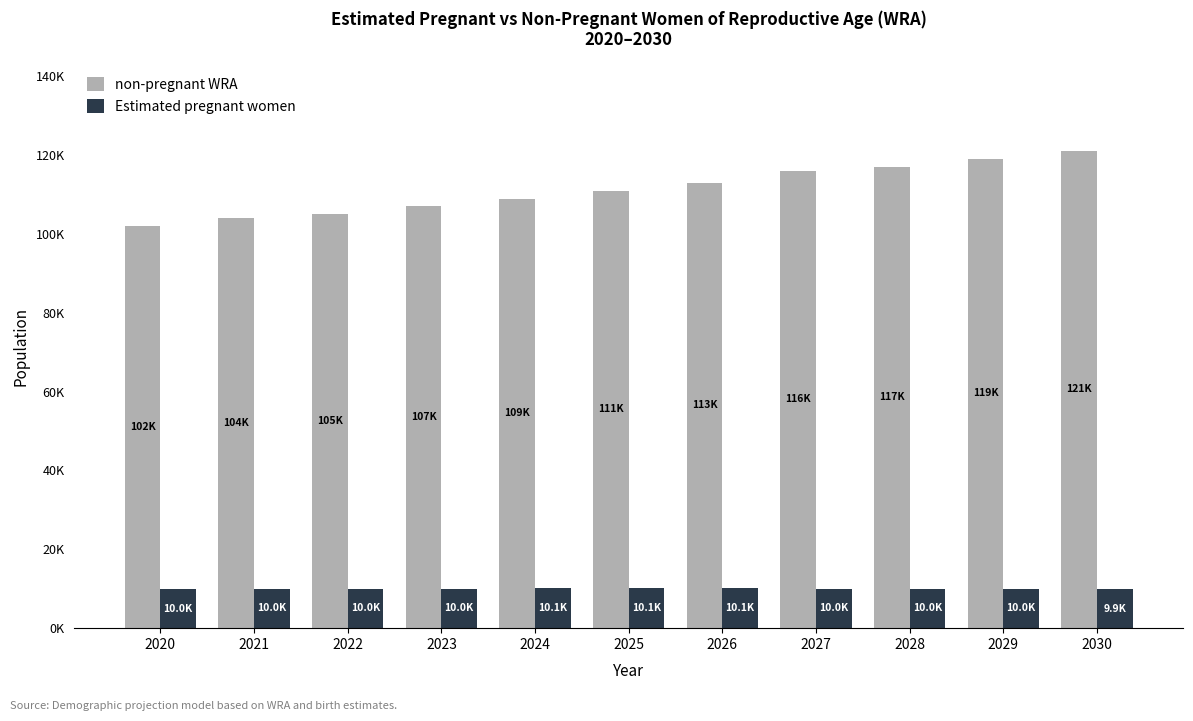

List the labels in order of Estimated pregnant women value, smallest first.

2030, 2020, 2029, 2021, 2028, 2022, 2027, 2023, 2025, 2026, 2024